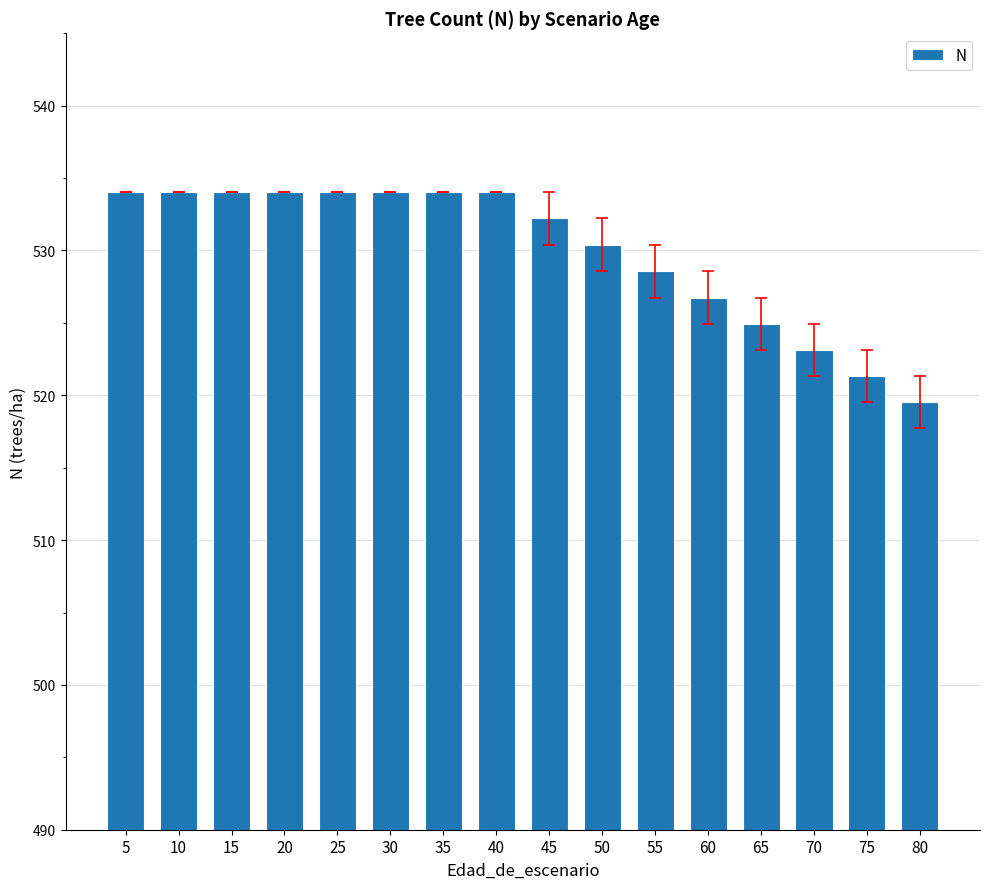

True or false: the data shows 521.3 at 75.

True